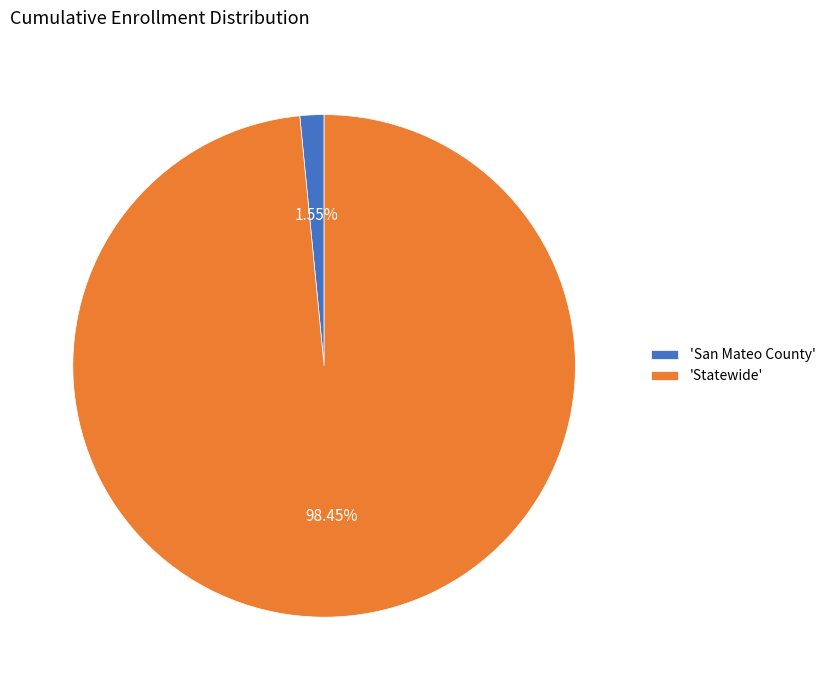

Between 'Statewide' and 'San Mateo County', which is larger?

'Statewide'